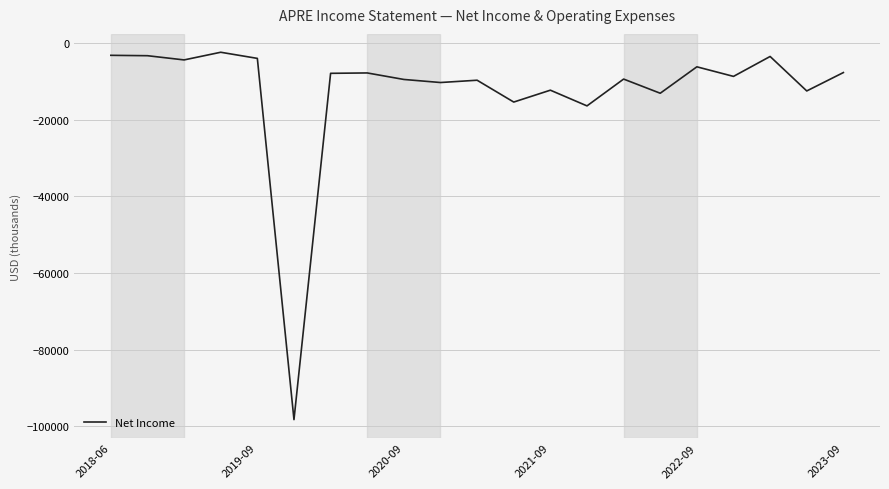

What is the maximum value shown in the chart?

-2400